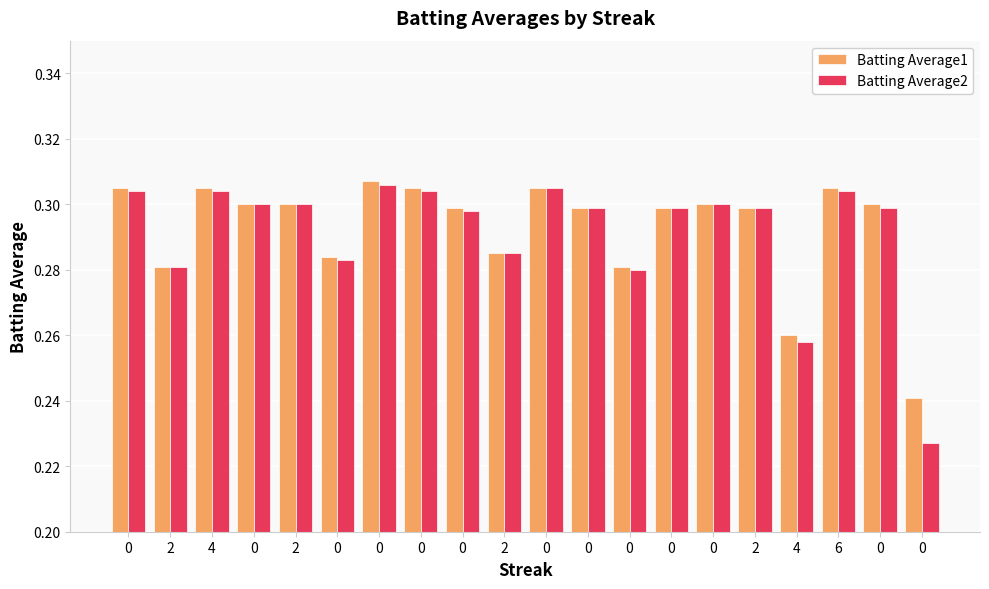

True or false: Batting Average2 has a value of 0.5 at 0.

False